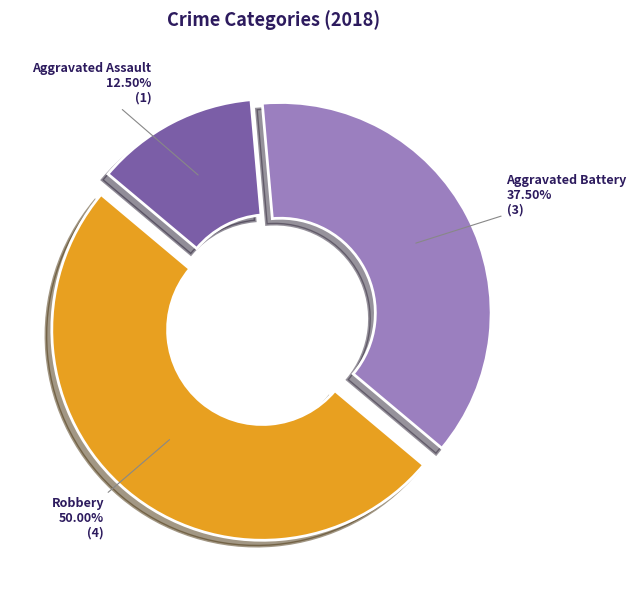

Approximately how many times larger is the value at Aggravated Assault compared to Aggravated Battery?

0.3